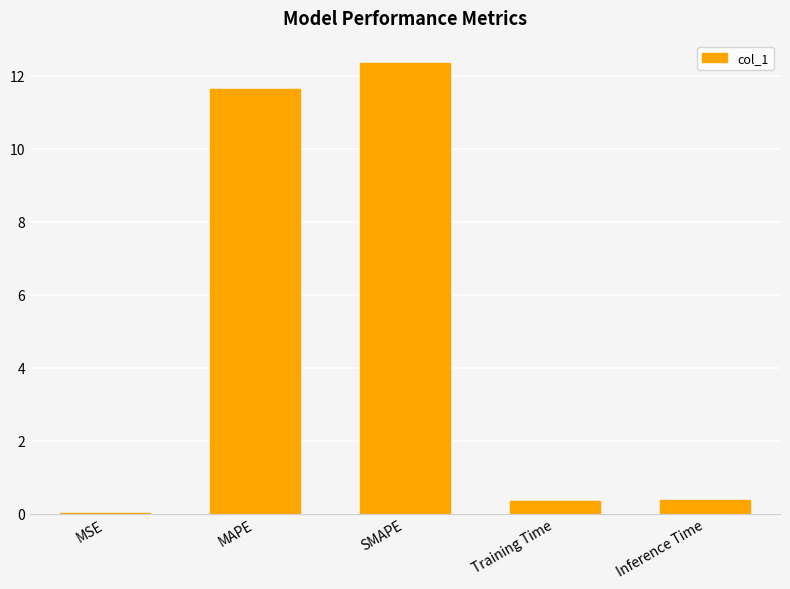

What value does the data have at MAPE?

11.6